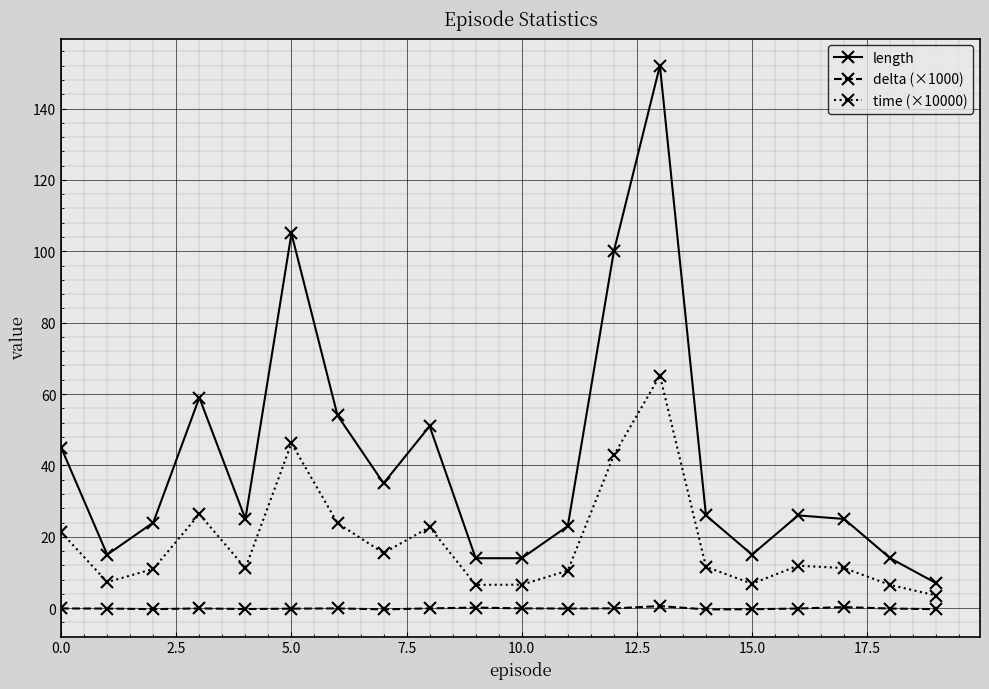

True or false: time (×10000) and delta (×1000) cross at least once.

False